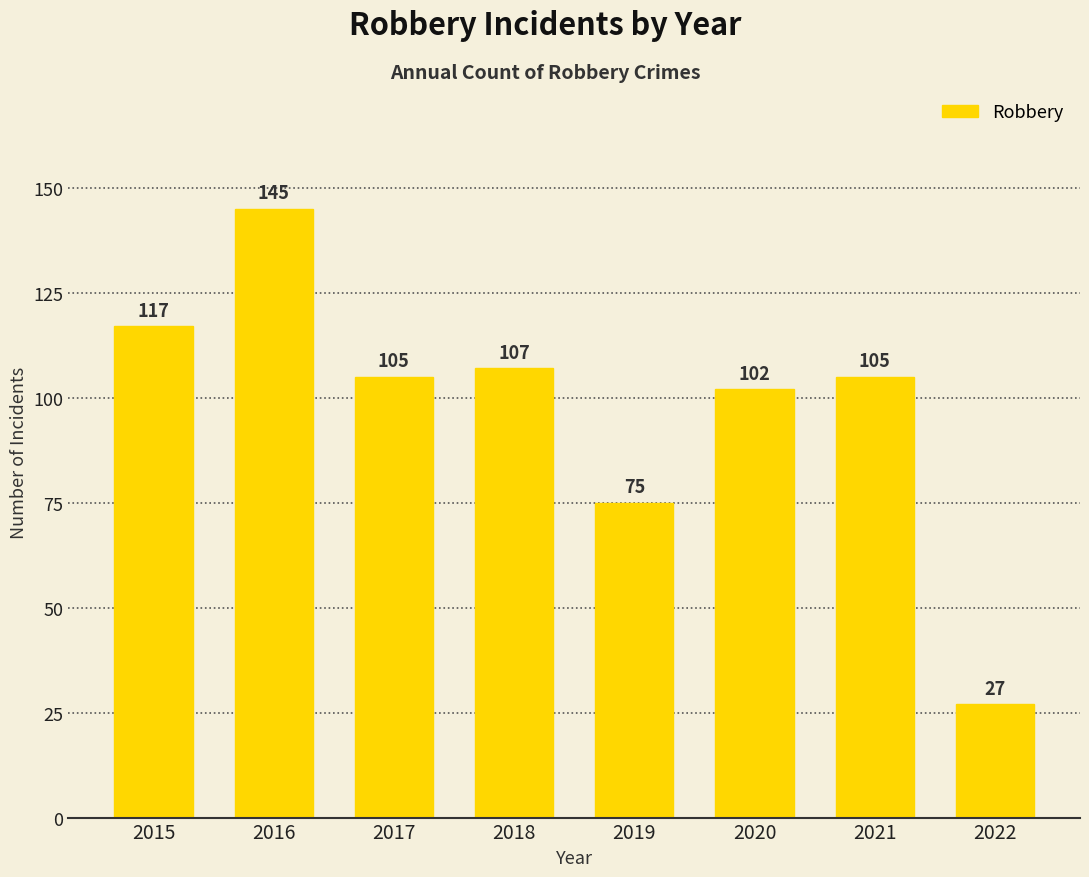

Reading left to right, transcribe all the data shown in this chart.

117	145	105	107	75	102	105	27